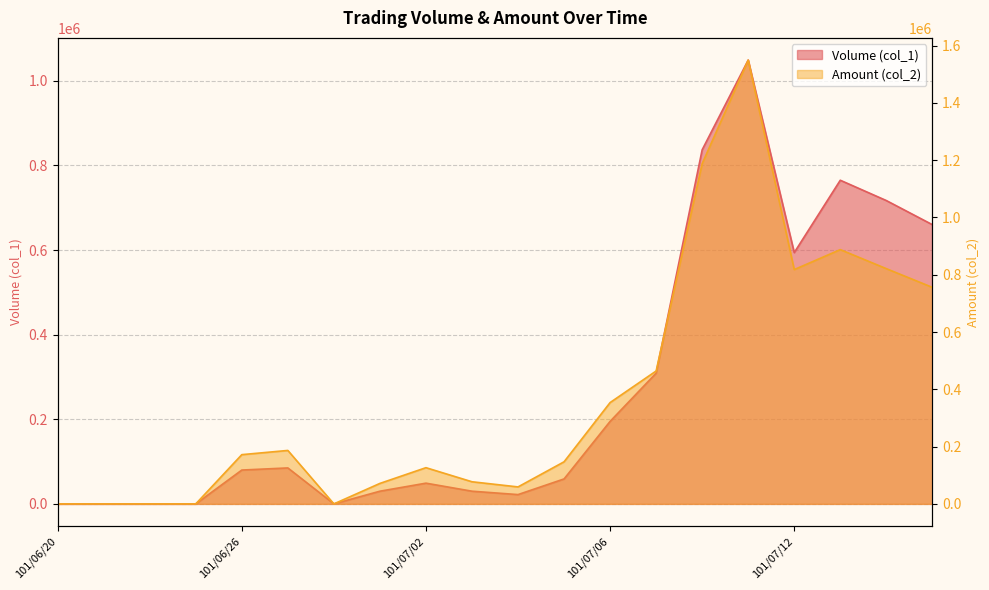

At how many categories does at least one series exceed 1188023?

1